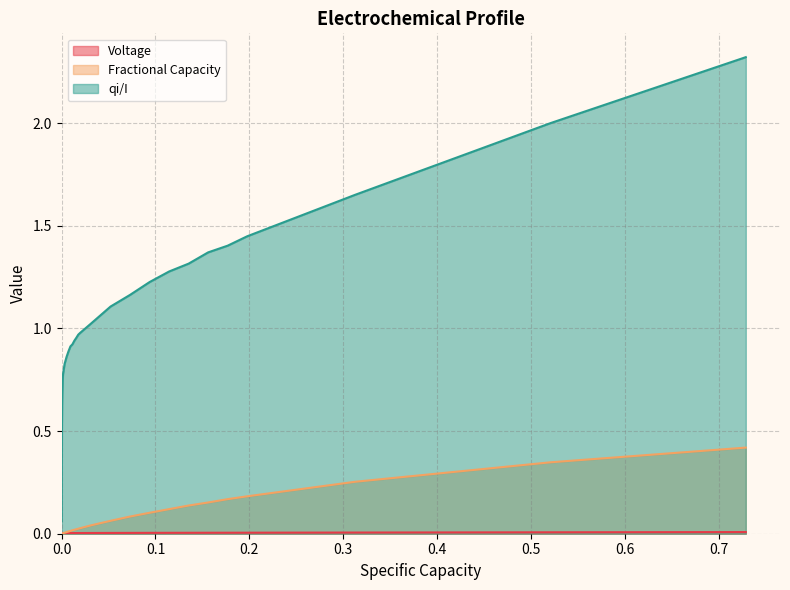

At how many categories does at least one series exceed 1?

12